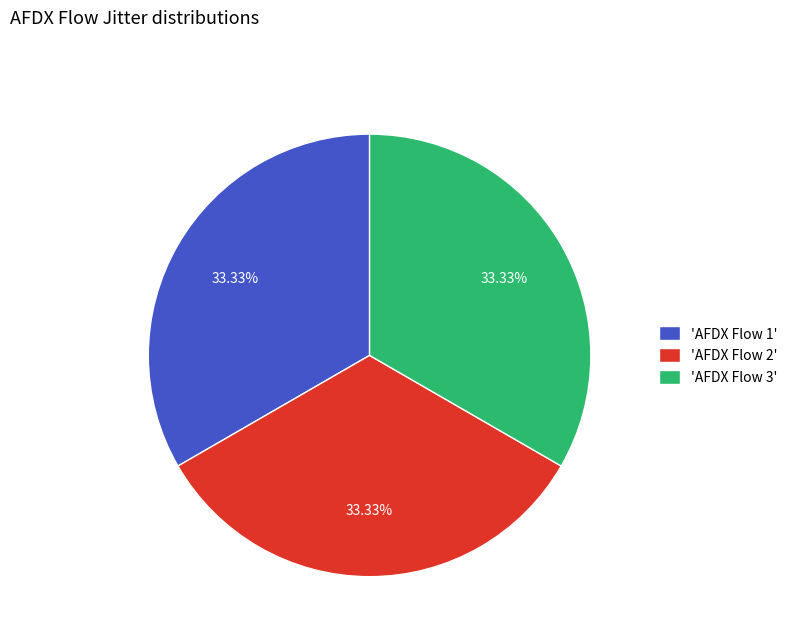

Is the sum of 'AFDX Flow 1' and 'AFDX Flow 2' greater than half?

Yes